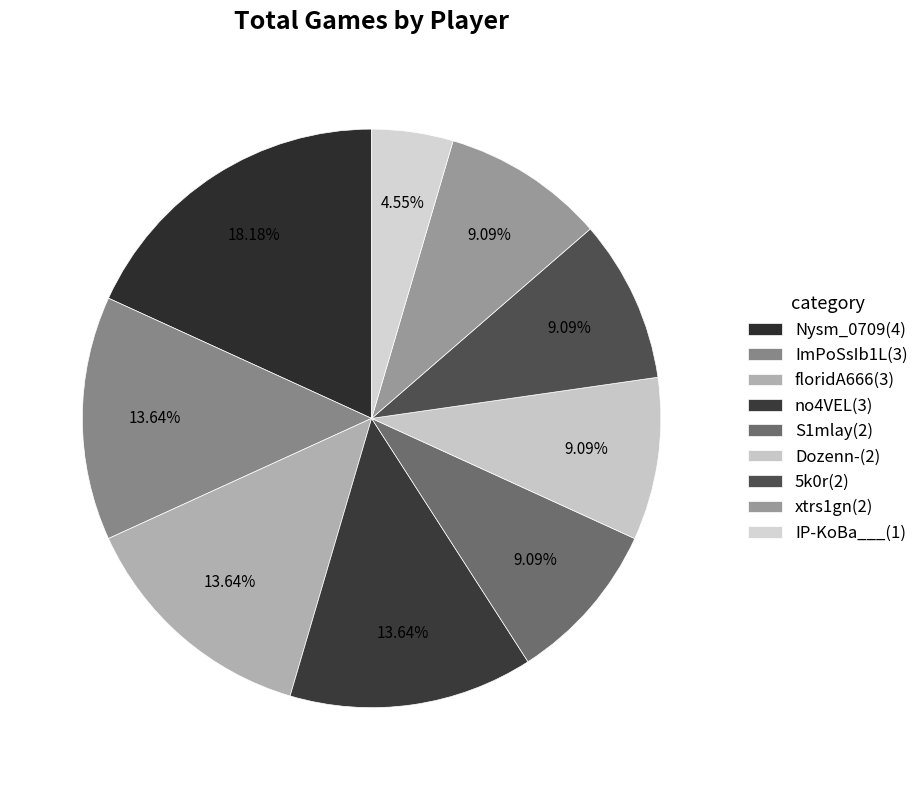

What is the largest slice in the pie chart?

Nysm_0709